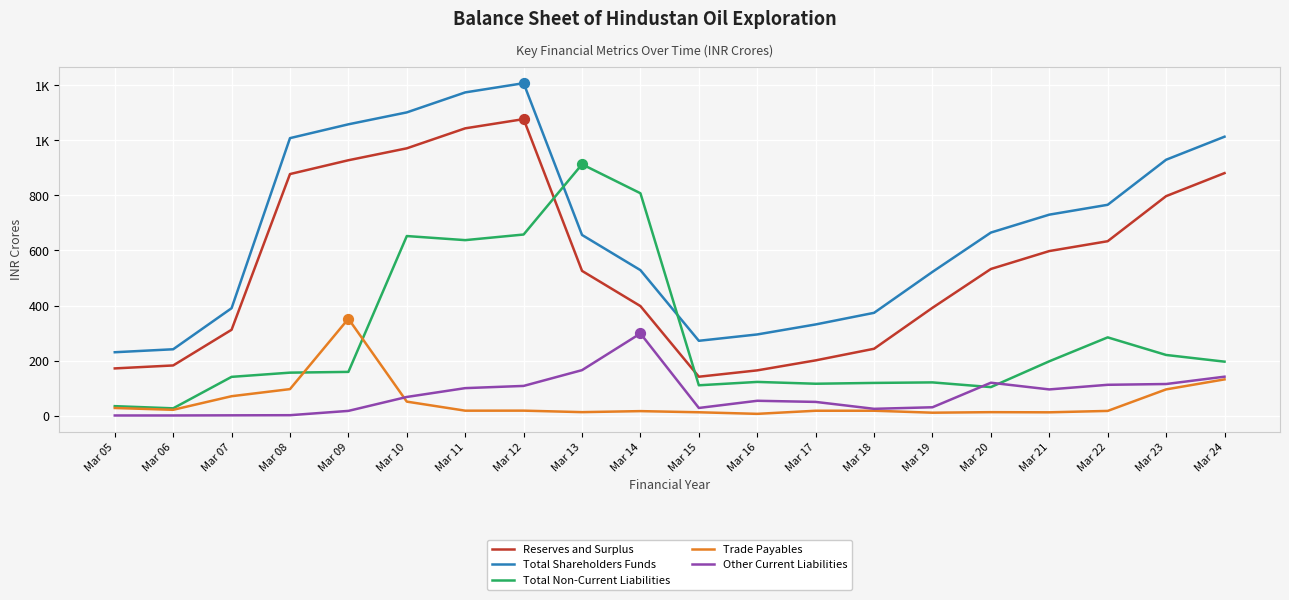

What is the total value across all series at Mar 24?

2363.9